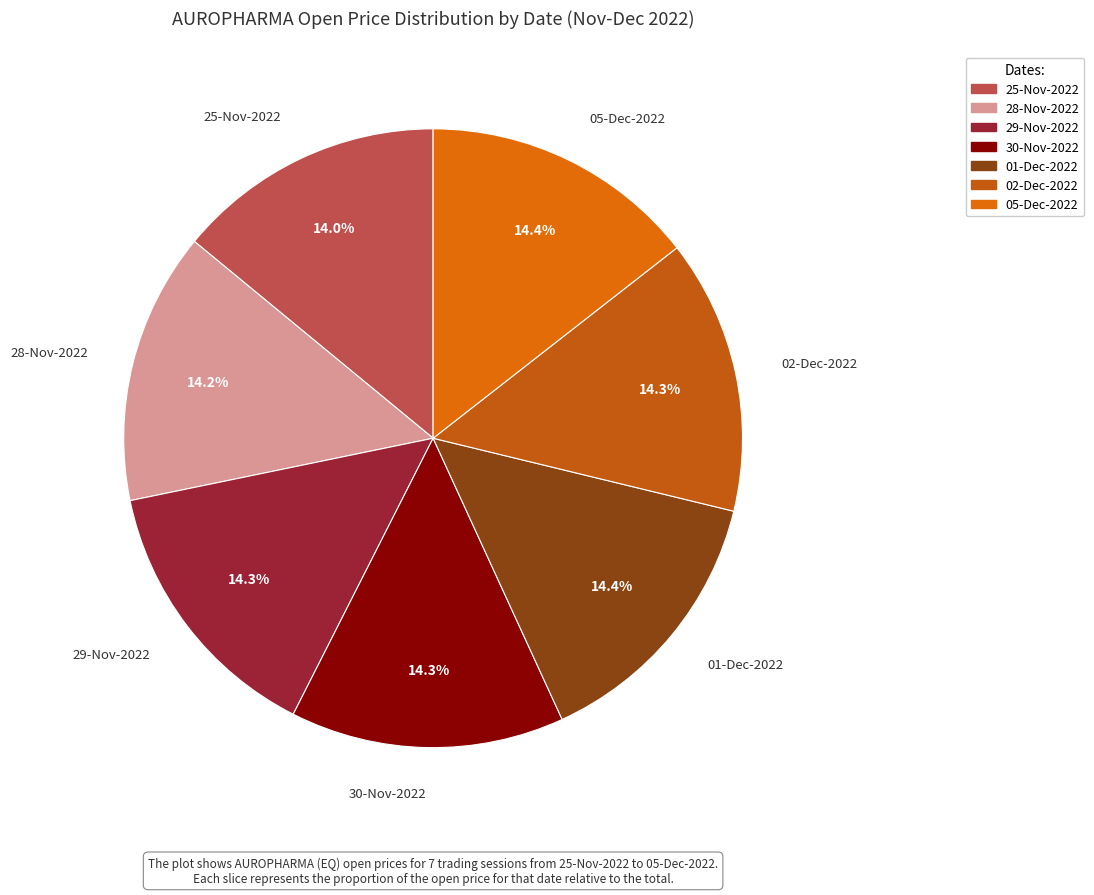

What percentage is NOT represented by 28-Nov-2022?

85.8%